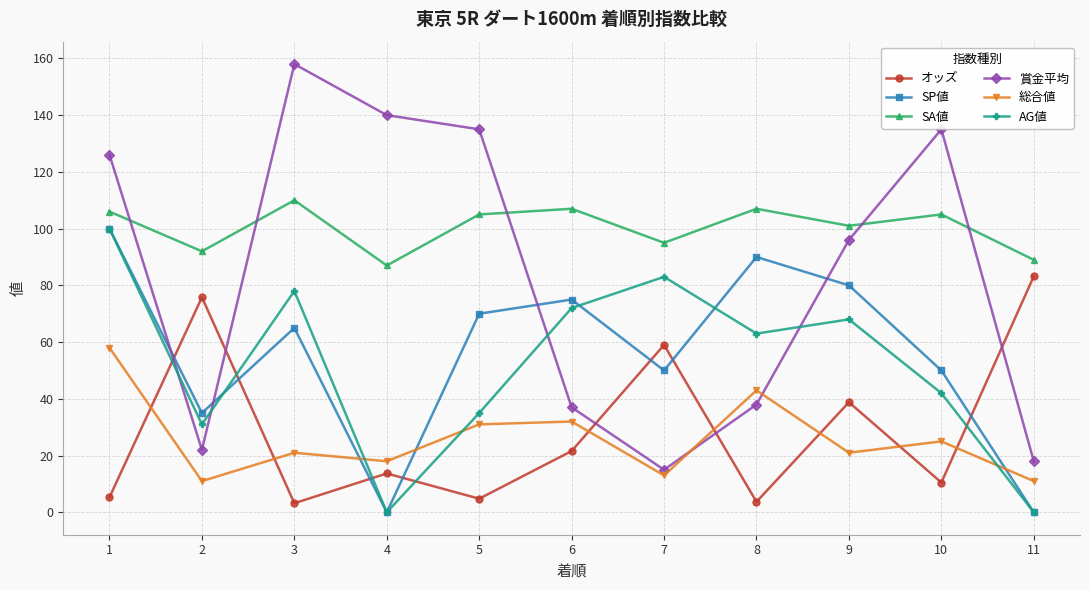

What is the value of the SP値 point at the 7th from the left?

50.0